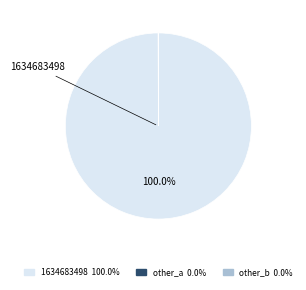

Is there any slice that represents more than half of the pie?

Yes